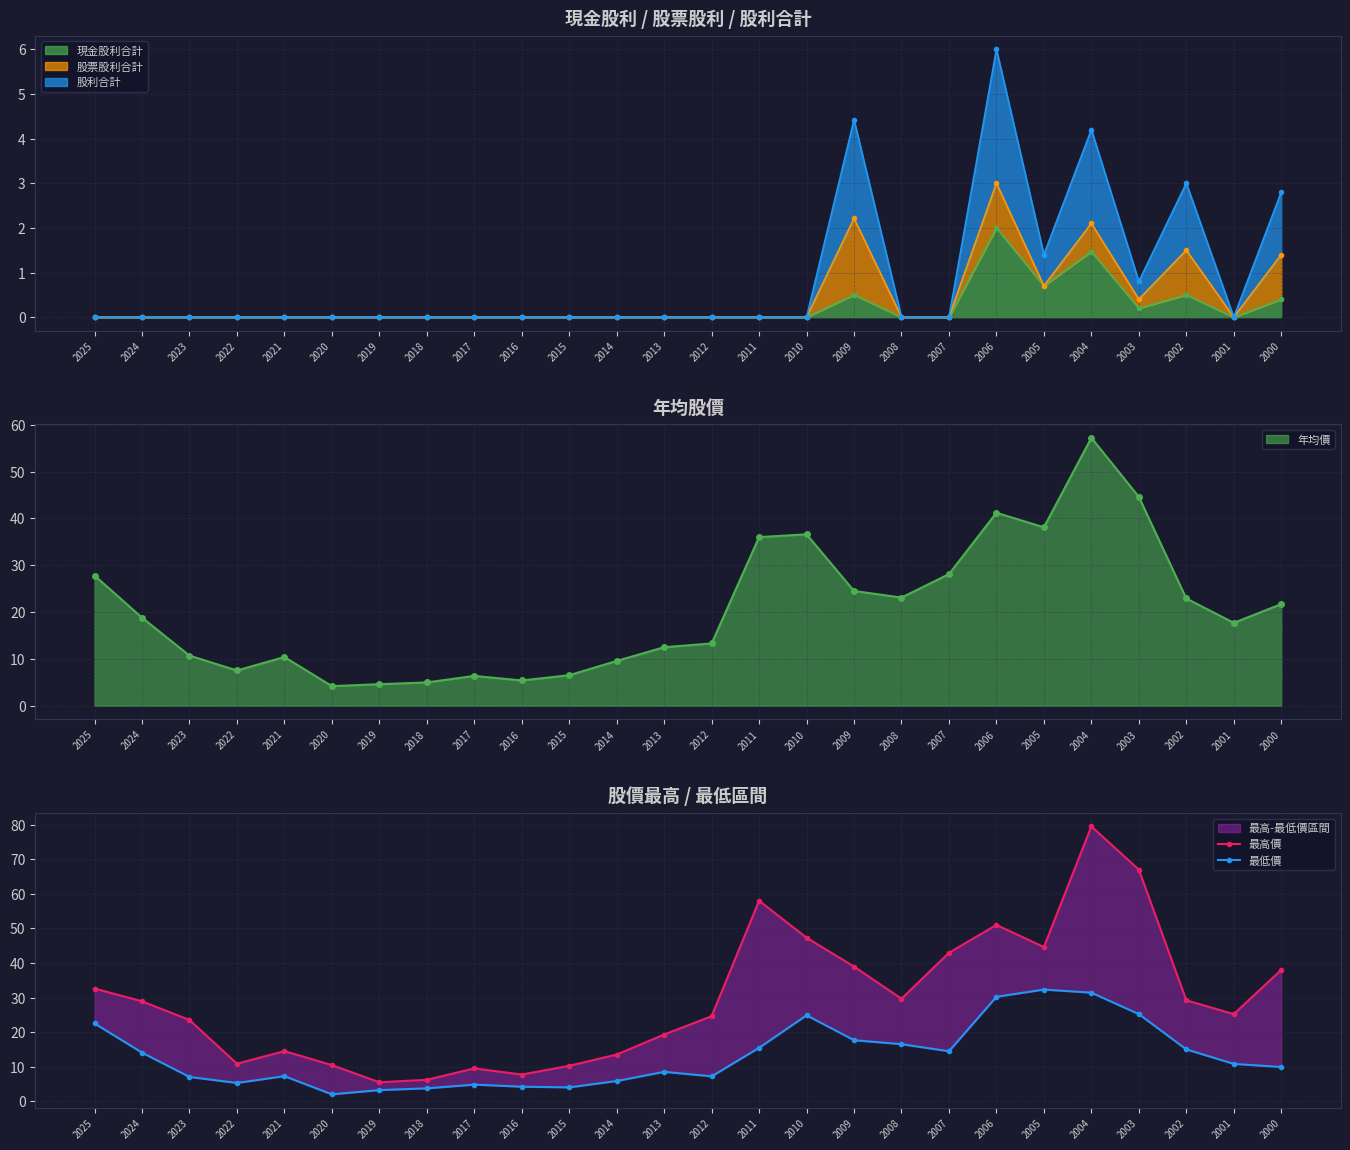

Is the value of 最高價 at 2016 greater than the value of 最低價 at 2018?

Yes